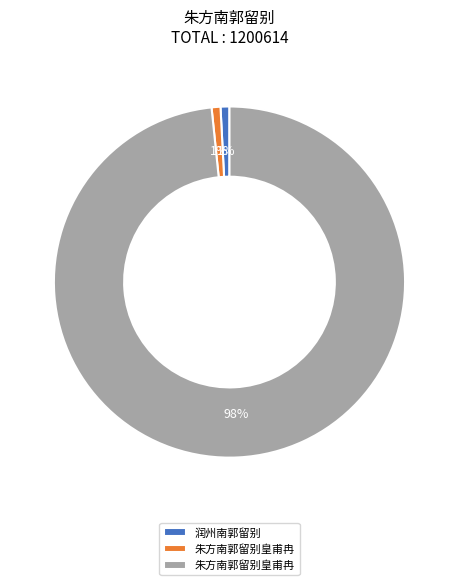

Is there any slice that represents more than half of the pie?

Yes